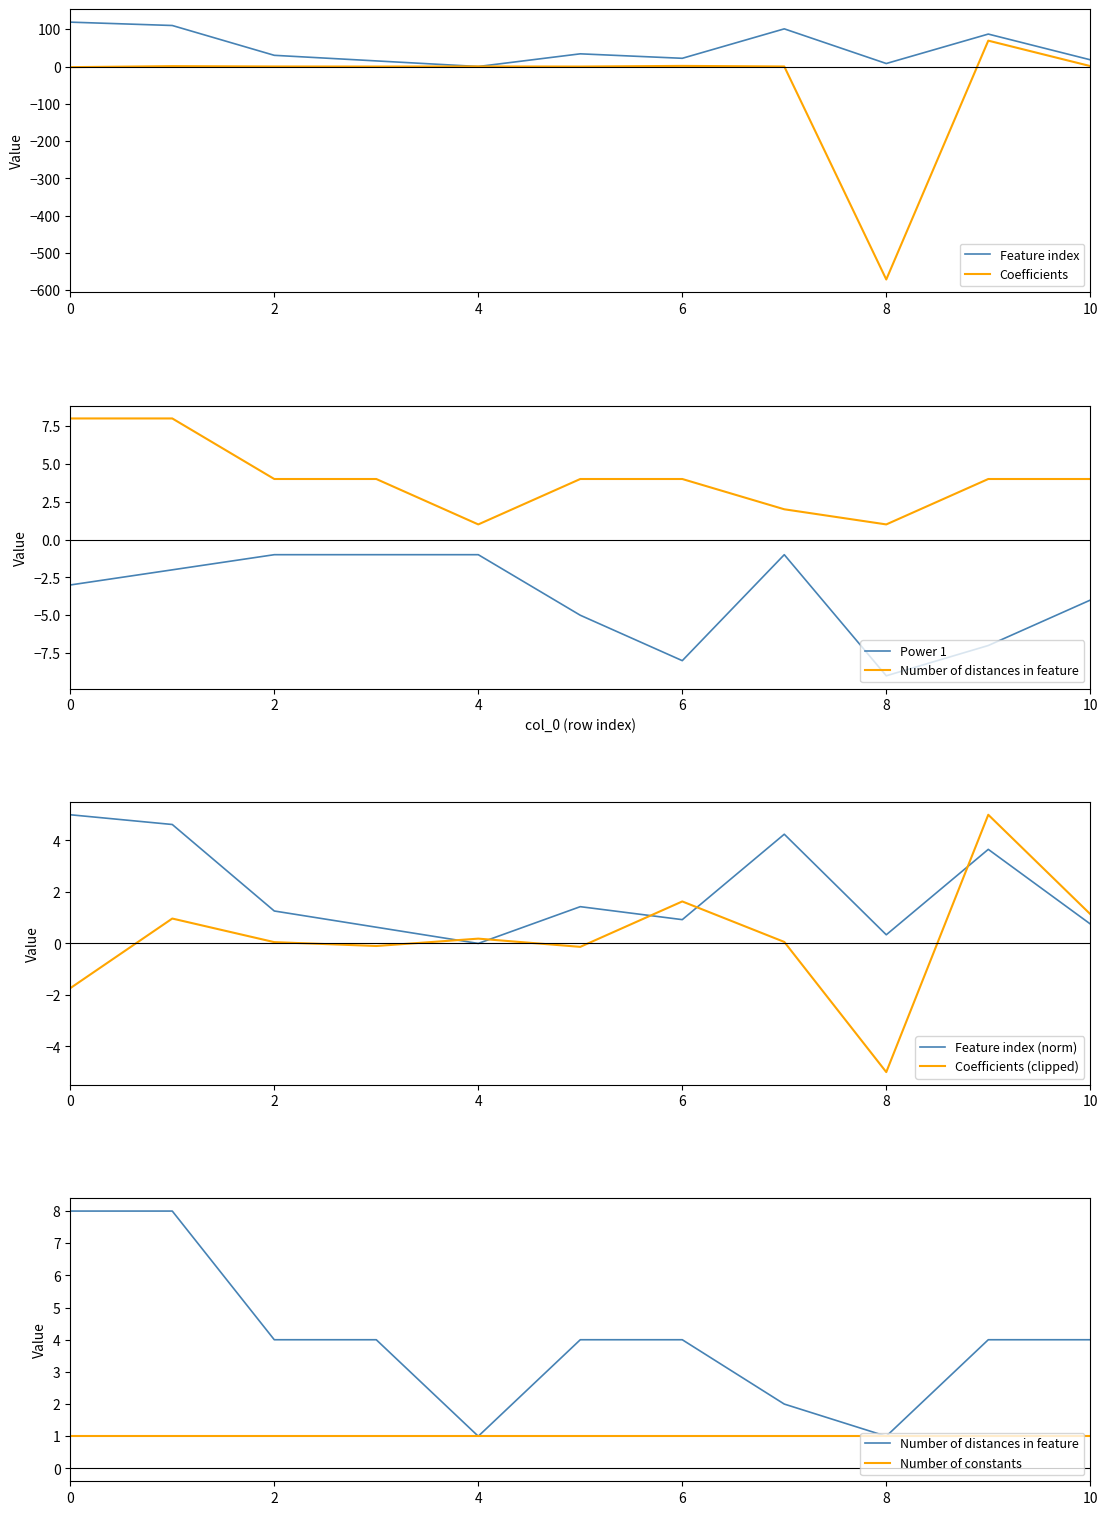

Between 1 and 3, which is larger?

1